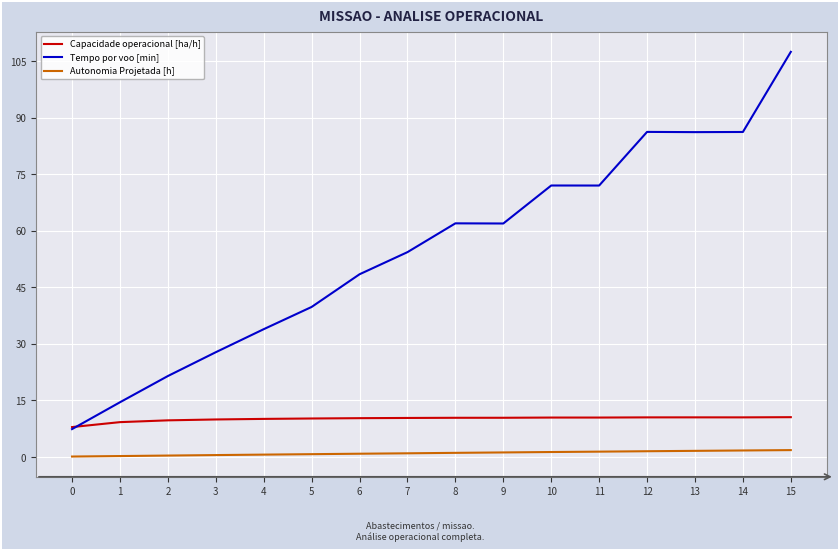

True or false: Tempo por voo [min] has a value of 34.5 at 8.

False